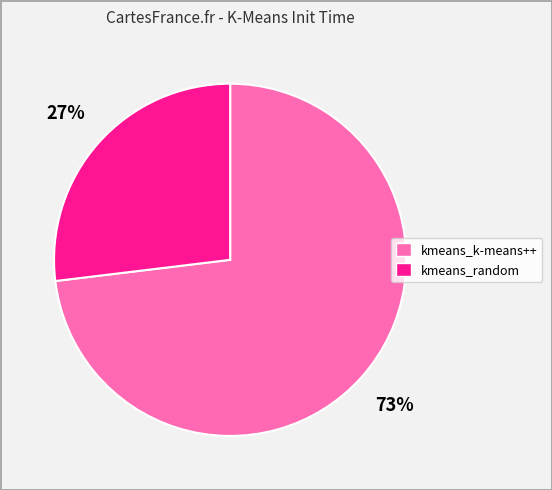

How many slices are in this pie chart?

2